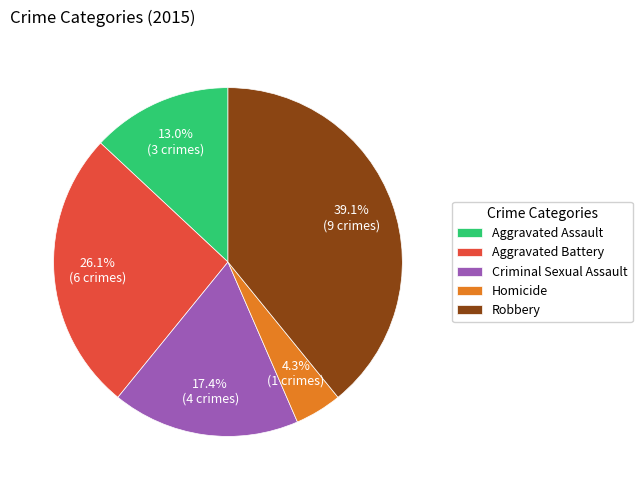

How many segments does this pie chart have?

5